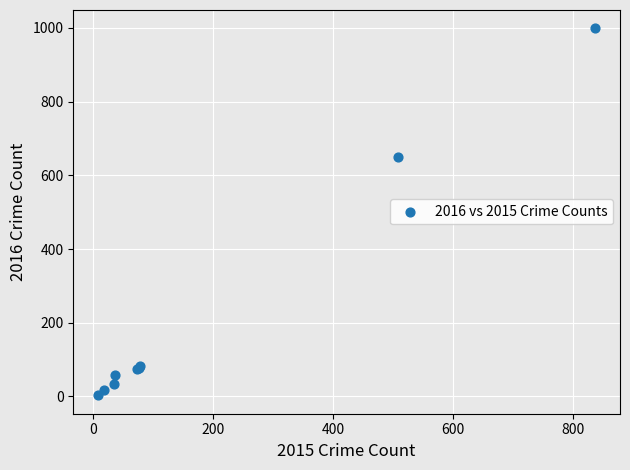

What Y value in the scatter plot is closest to 501?

651